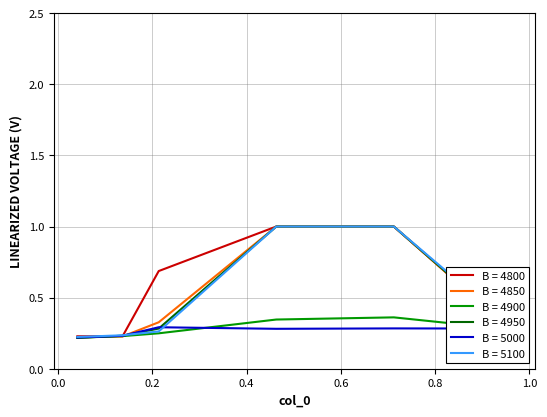

Does the chart display data point markers on the line(s)?

No